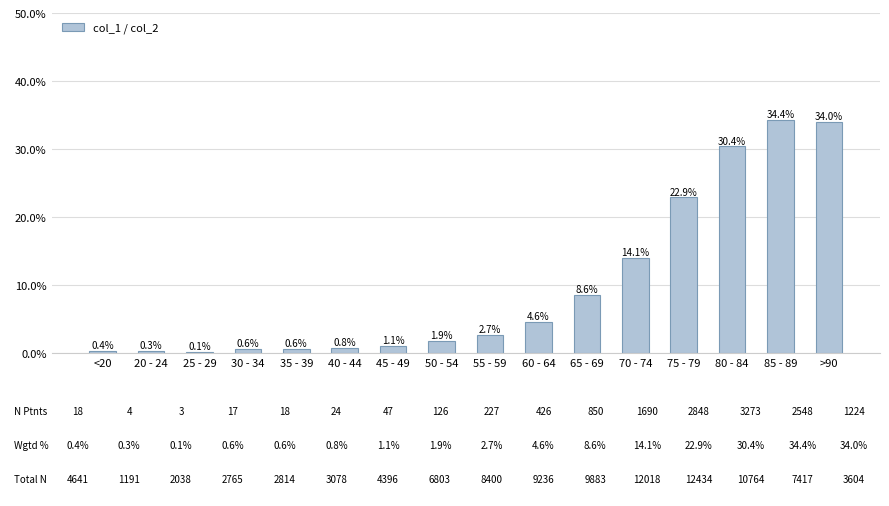

How many categories are shown in the chart?

16